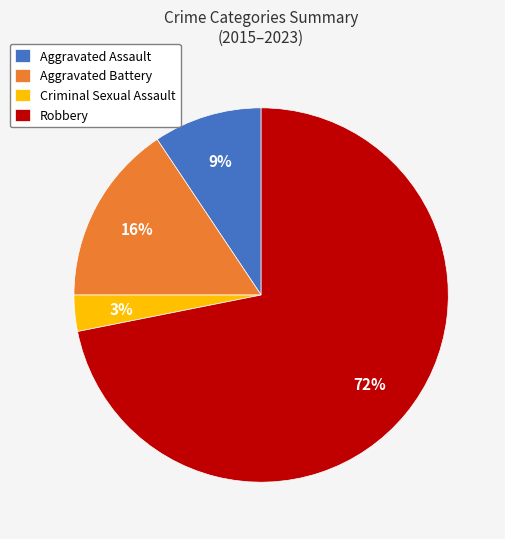

Combined, do Criminal Sexual Assault and Aggravated Assault account for over 50%?

No